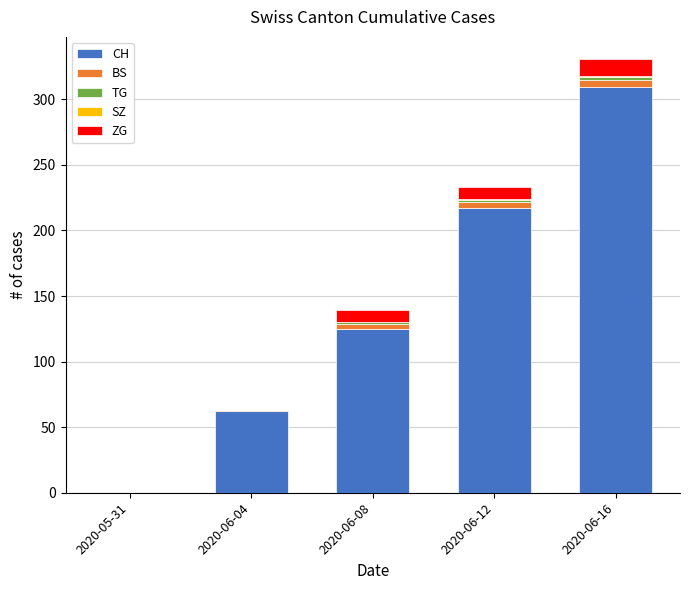

What is the sum of all CH values?

713